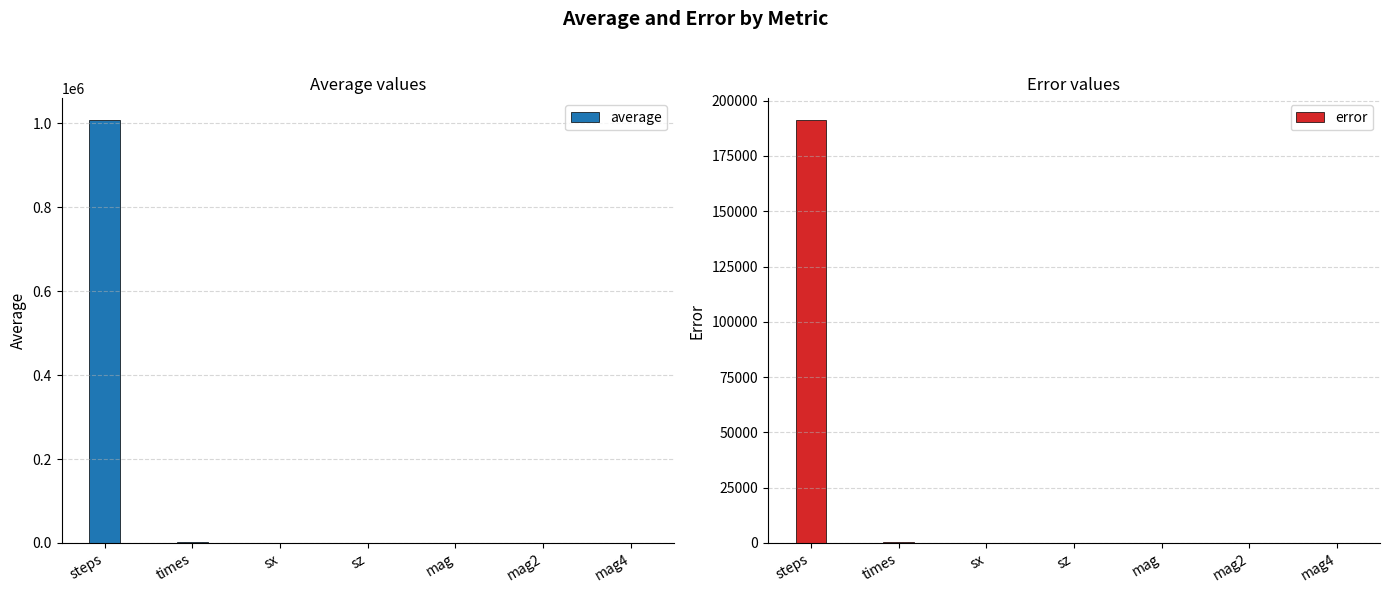

What is the maximum value shown in the chart?

1009500.0